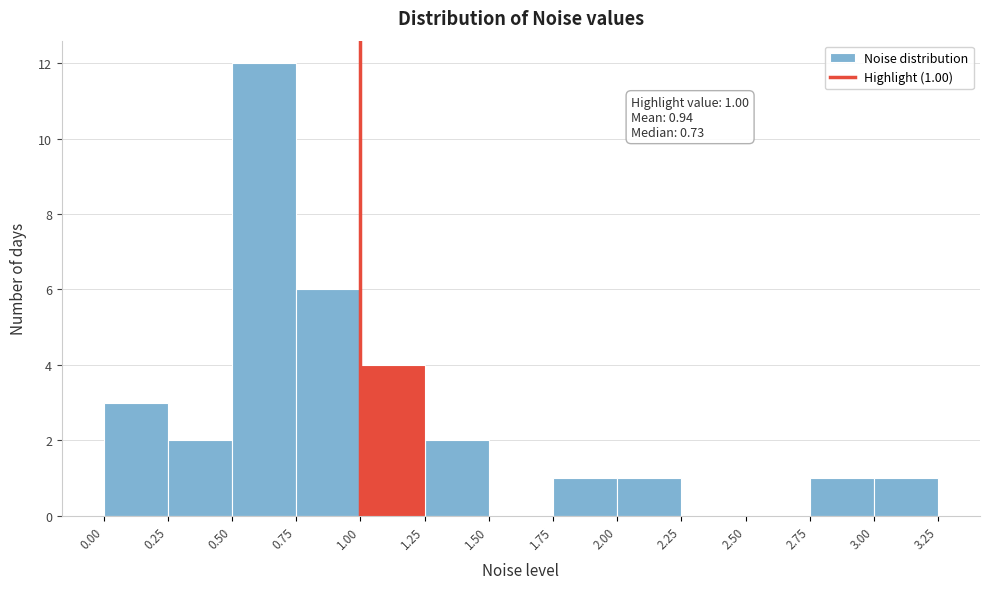

Which range on the x-axis has the tallest bar?

0.50 to 0.75